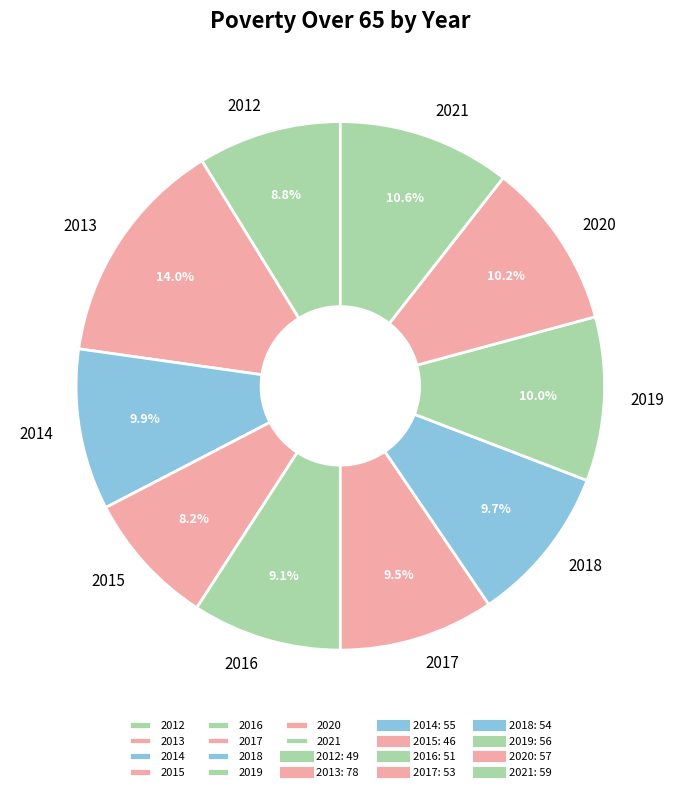

Between 2015 and 2020, which is larger?

2020